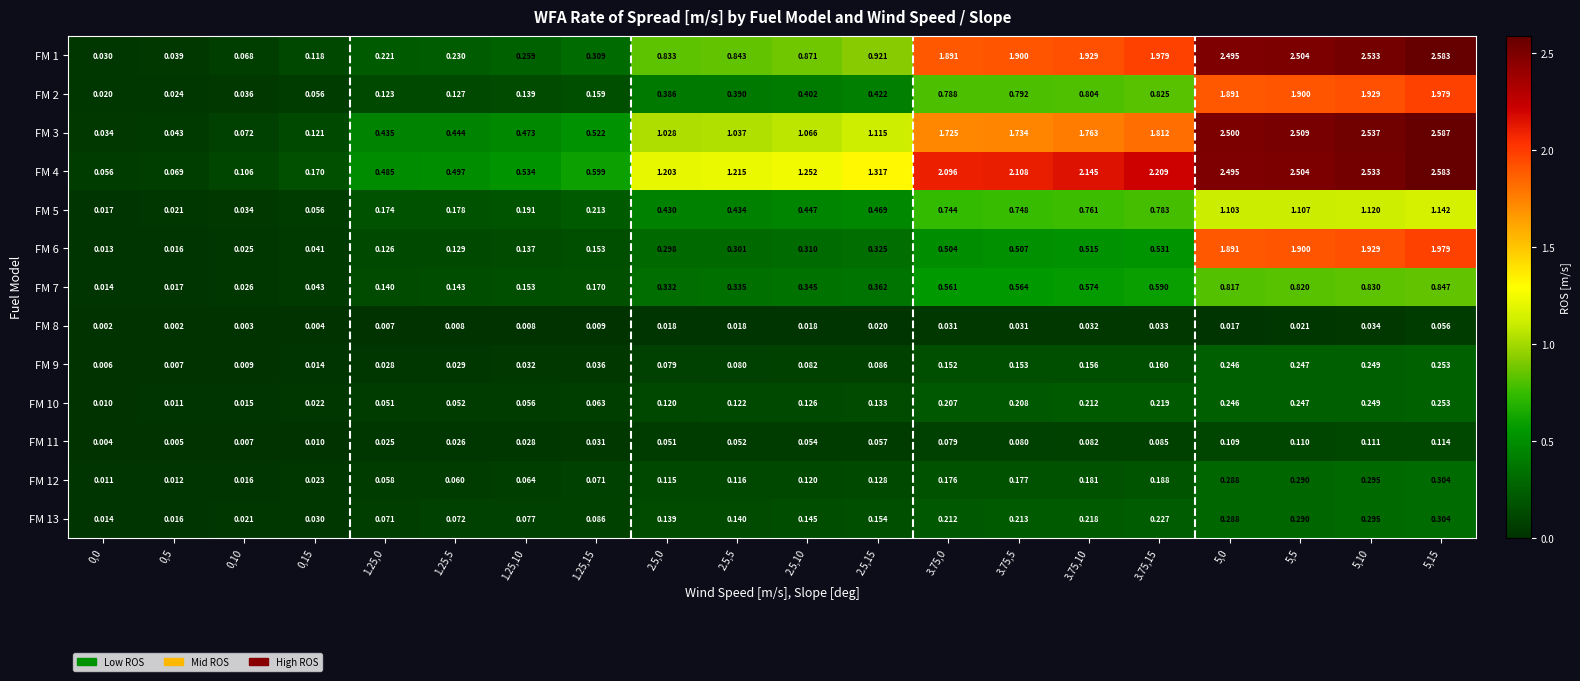

Is the value of FM 10 at 5,10 greater than the value of FM 1 at 5,10?

No